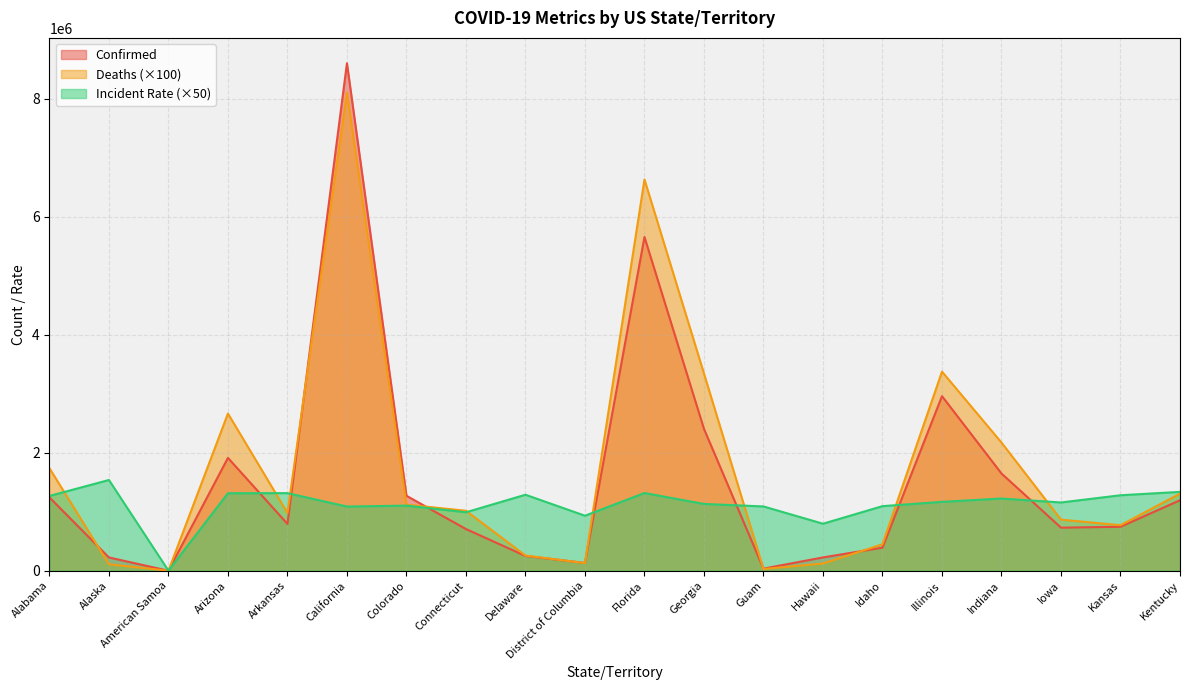

Does the chart have visible grid lines?

Yes